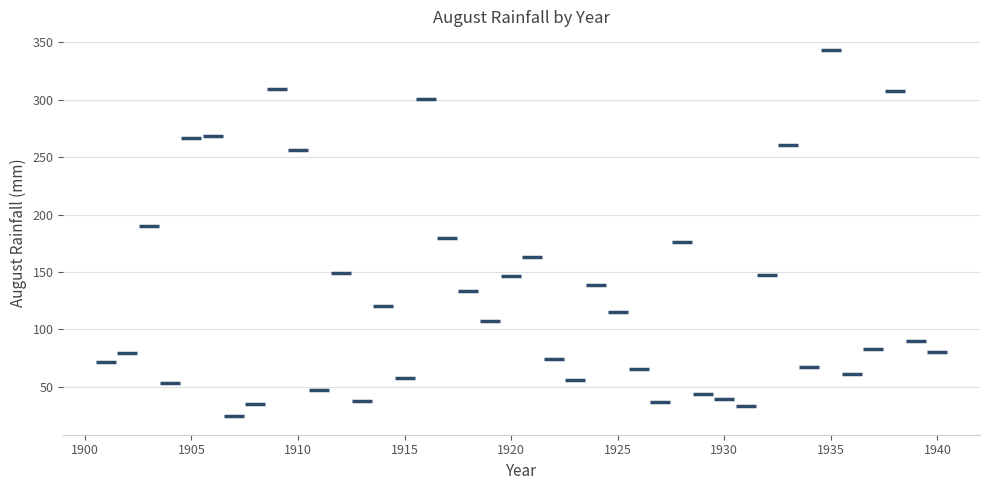

What is the range of Y values (max minus min)?

319.3